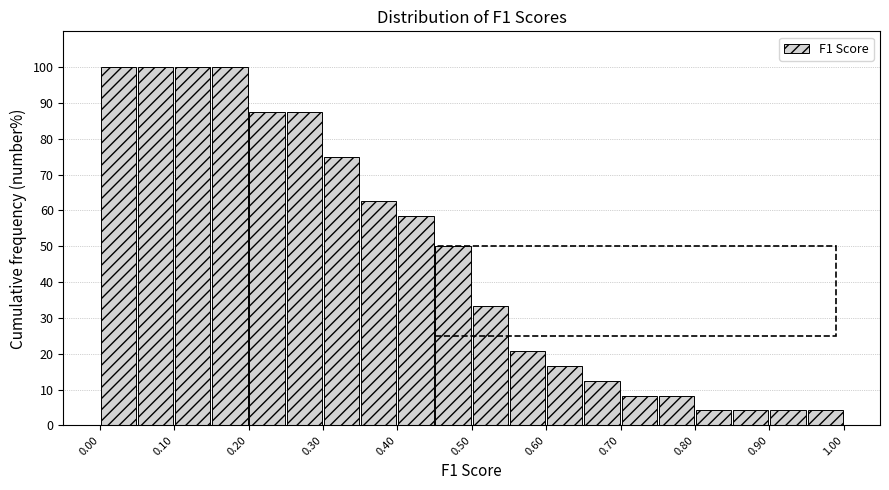

Reading left to right, transcribe this chart: for each bar, give the range it covers on the x-axis and its height. The values are not printed on the chart, so give them approximately, as read against the axis.

0.00 to 0.05: 100
0.05 to 0.10: 100
0.10 to 0.15: 100
0.15 to 0.20: 100
0.20 to 0.25: 88
0.25 to 0.30: 88
0.30 to 0.35: 75
0.35 to 0.40: 63
0.40 to 0.45: 58
0.45 to 0.50: 50
0.50 to 0.55: 33
0.55 to 0.60: 21
0.60 to 0.65: 17
0.65 to 0.70: 13
0.70 to 0.75: 8
0.75 to 0.80: 8
0.80 to 0.85: 4
0.85 to 0.90: 4
0.90 to 0.95: 4
0.95 to 1.00: 4